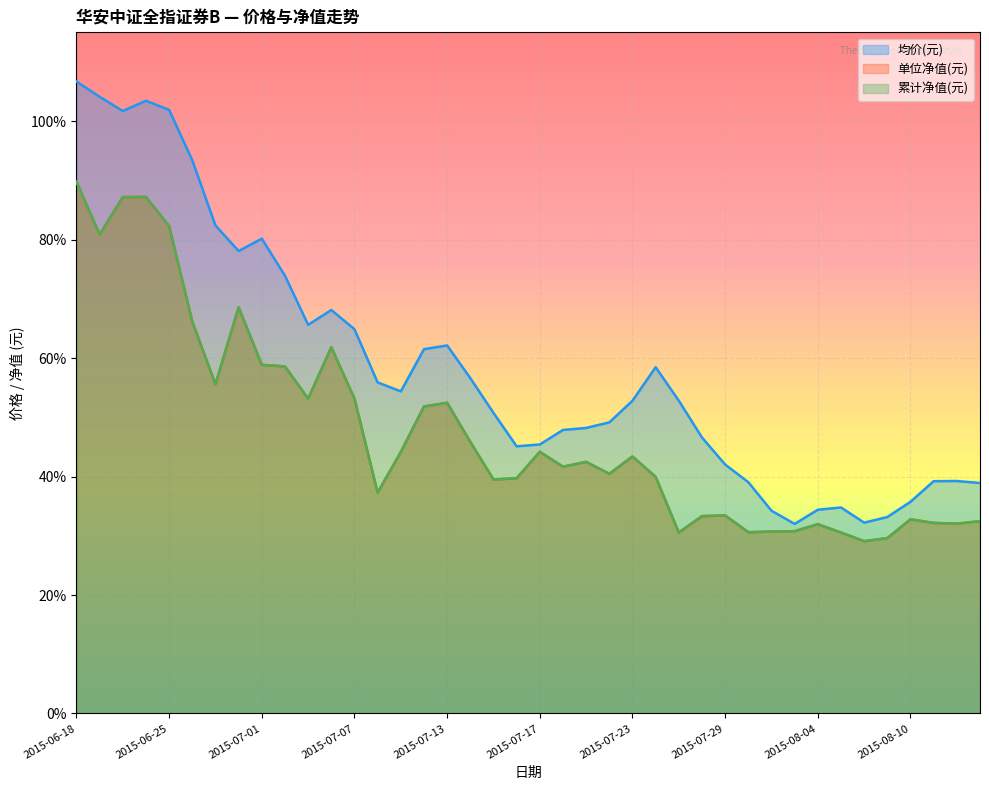

At 2015-06-18, list the series in order from smallest to largest.

单位净值(元), 累计净值(元), 均价(元)